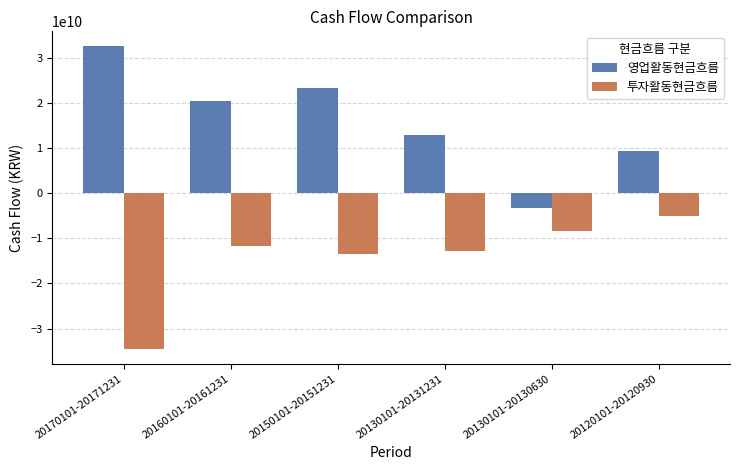

How many distinct data groups are displayed?

2